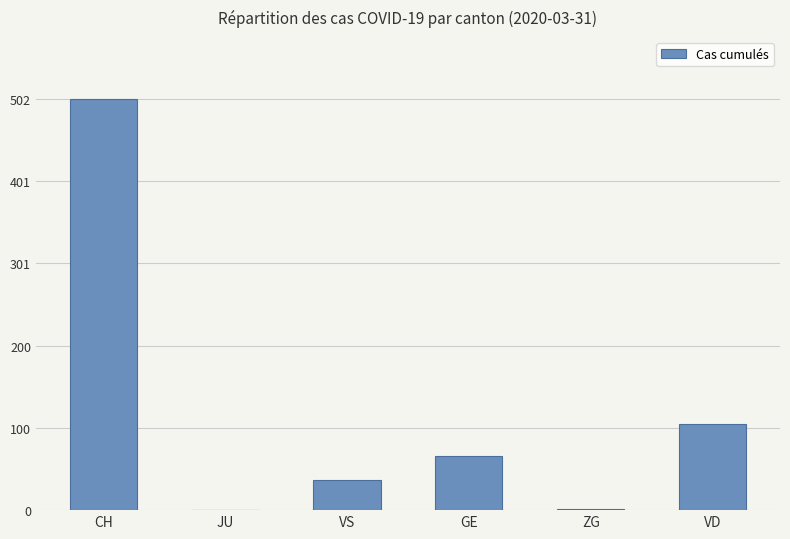

What is the sum of all values?

711